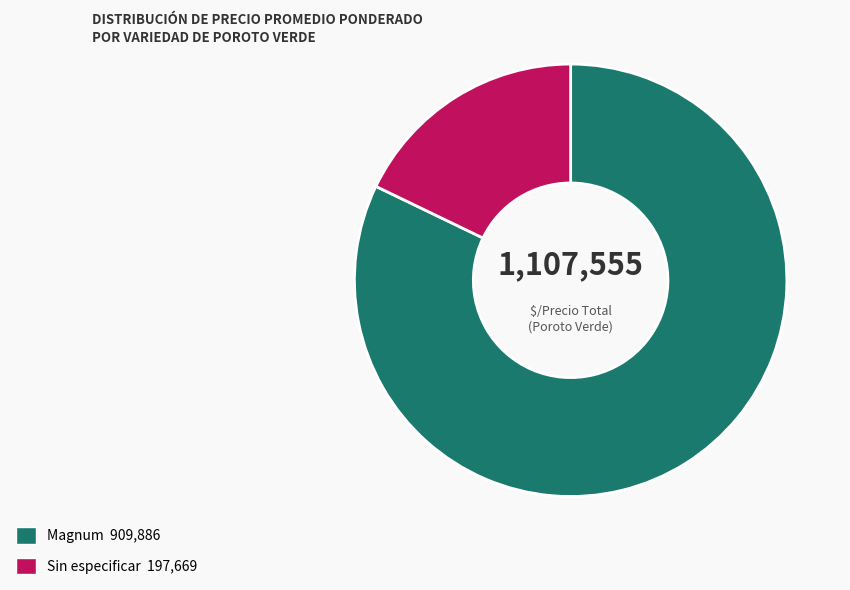

Does any single category account for the majority?

Yes